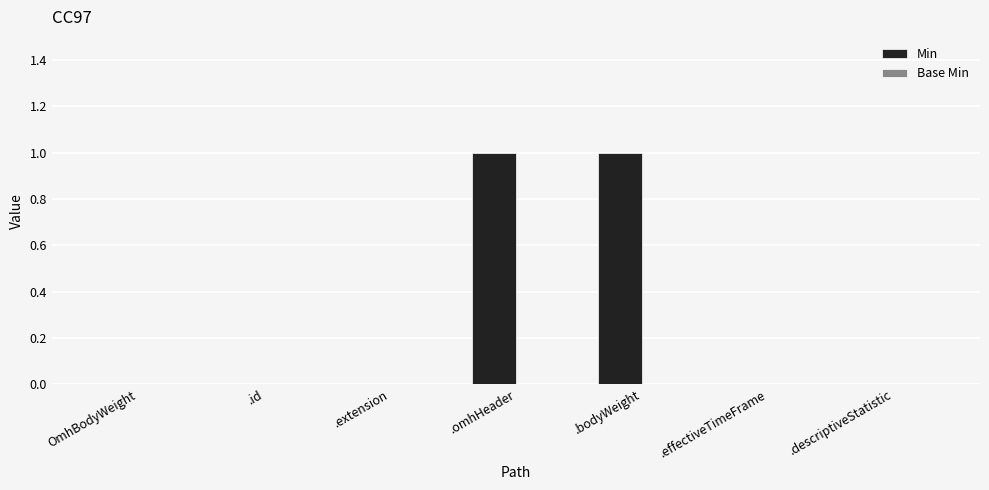

Which has a higher value, .omhHeader or .extension?

.omhHeader